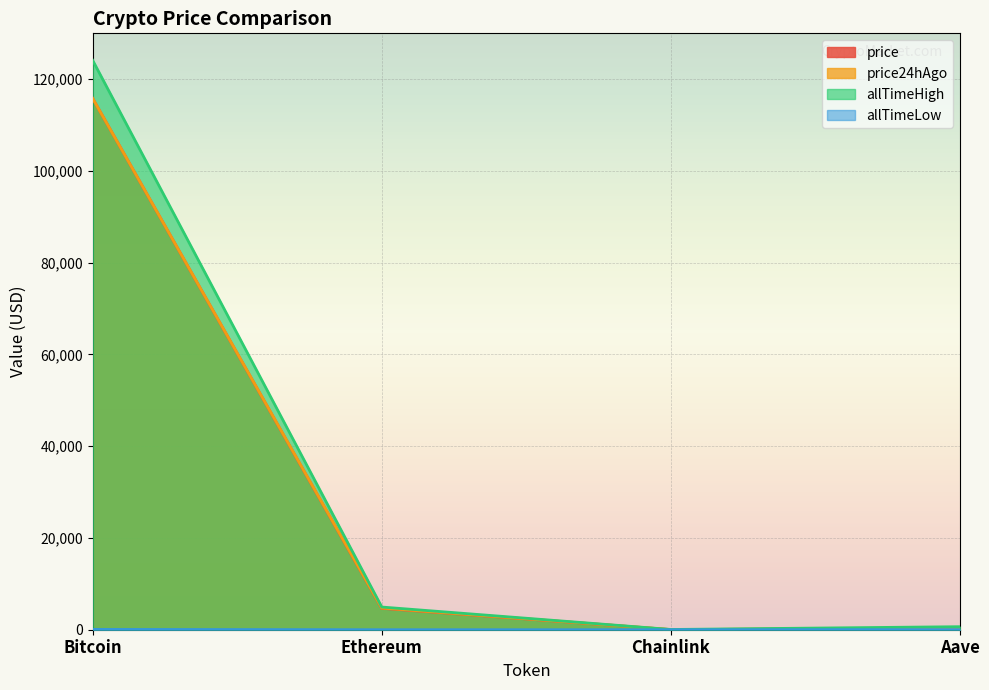

True or false: price and allTimeLow cross at least once.

False